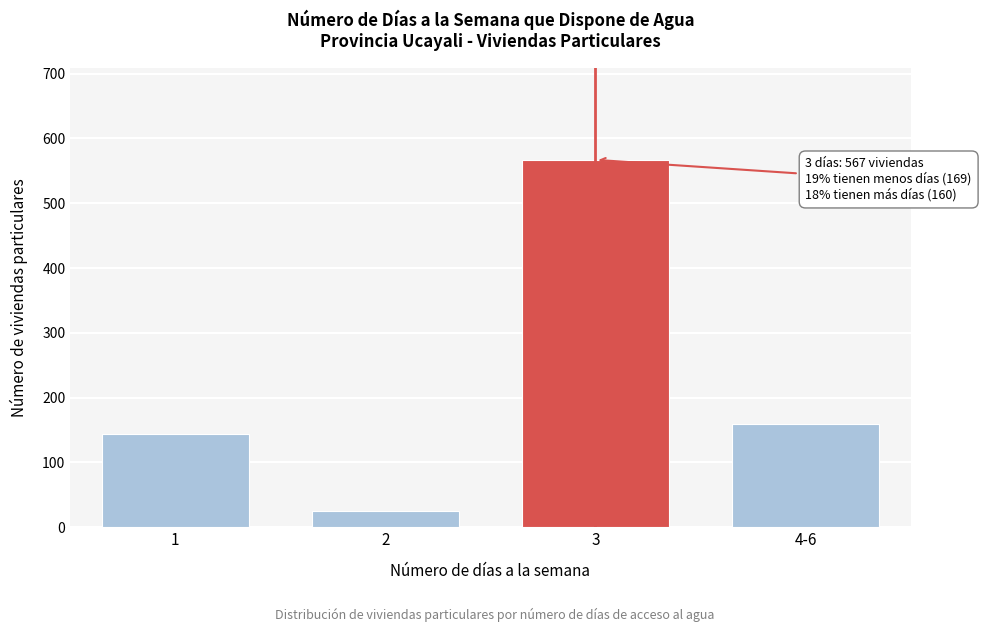

Reading left to right, transcribe all the data shown in this chart.

144	25	567	160